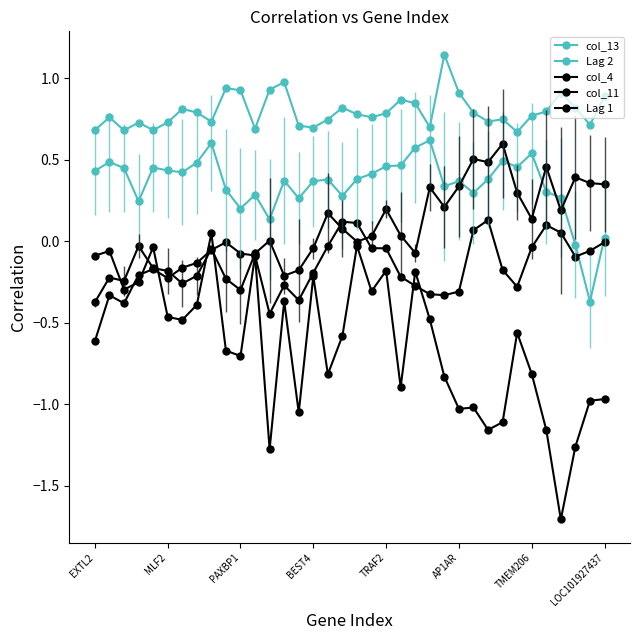

How many series are shown in this chart?

5